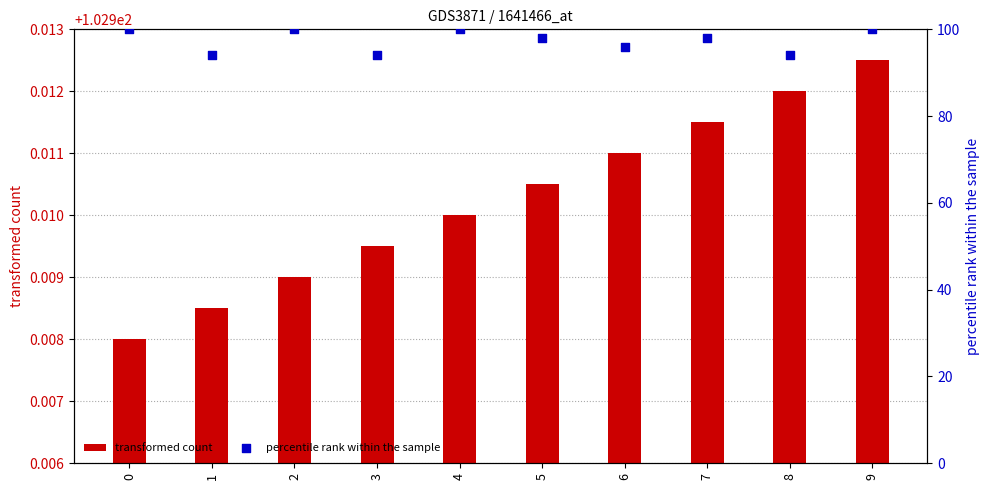

What are all the series names shown in the legend?

transformed count, percentile rank within the sample